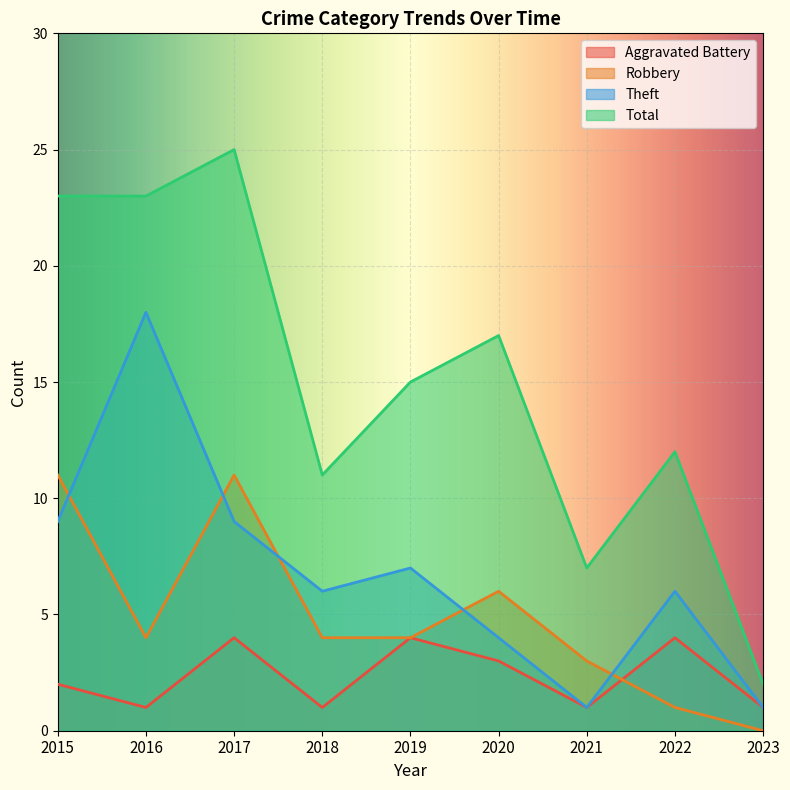

How many intersections are there between Theft and Robbery?

5